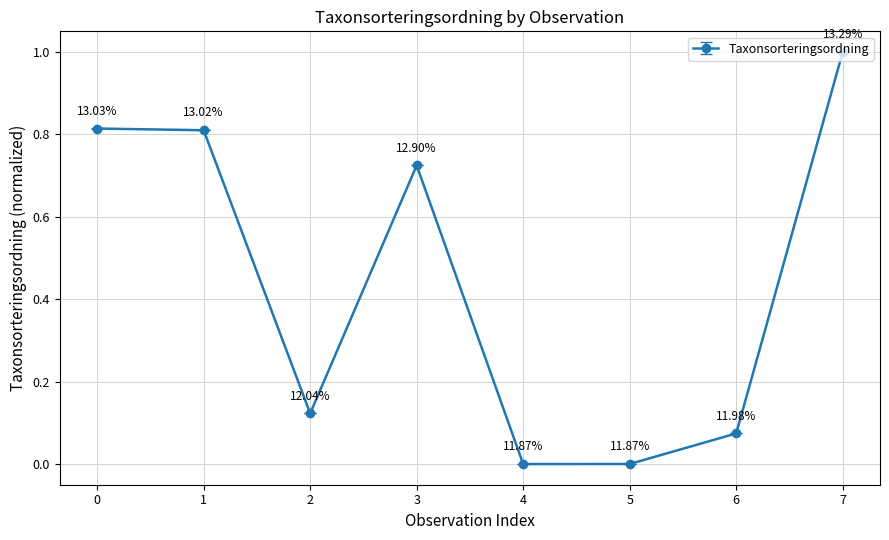

What is the sum of all values?

3.5